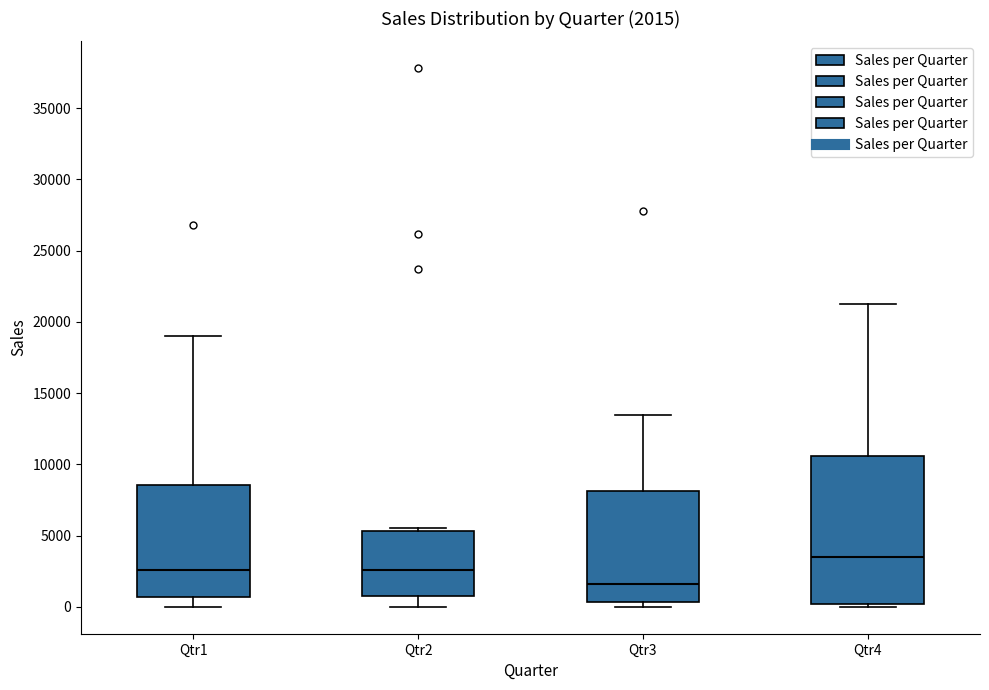

Comparing the boxes themselves (not the whiskers), which one is the tallest?

Qtr4